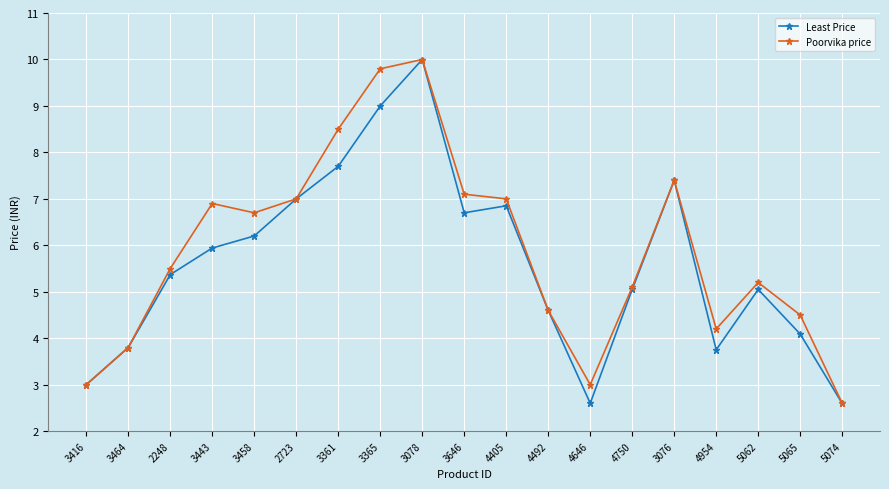

Which category has the lowest value in the Poorvika price series?

5074